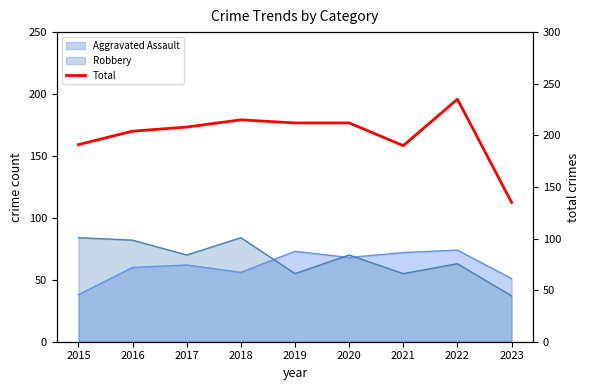

Where does the data first go above 208?

2018